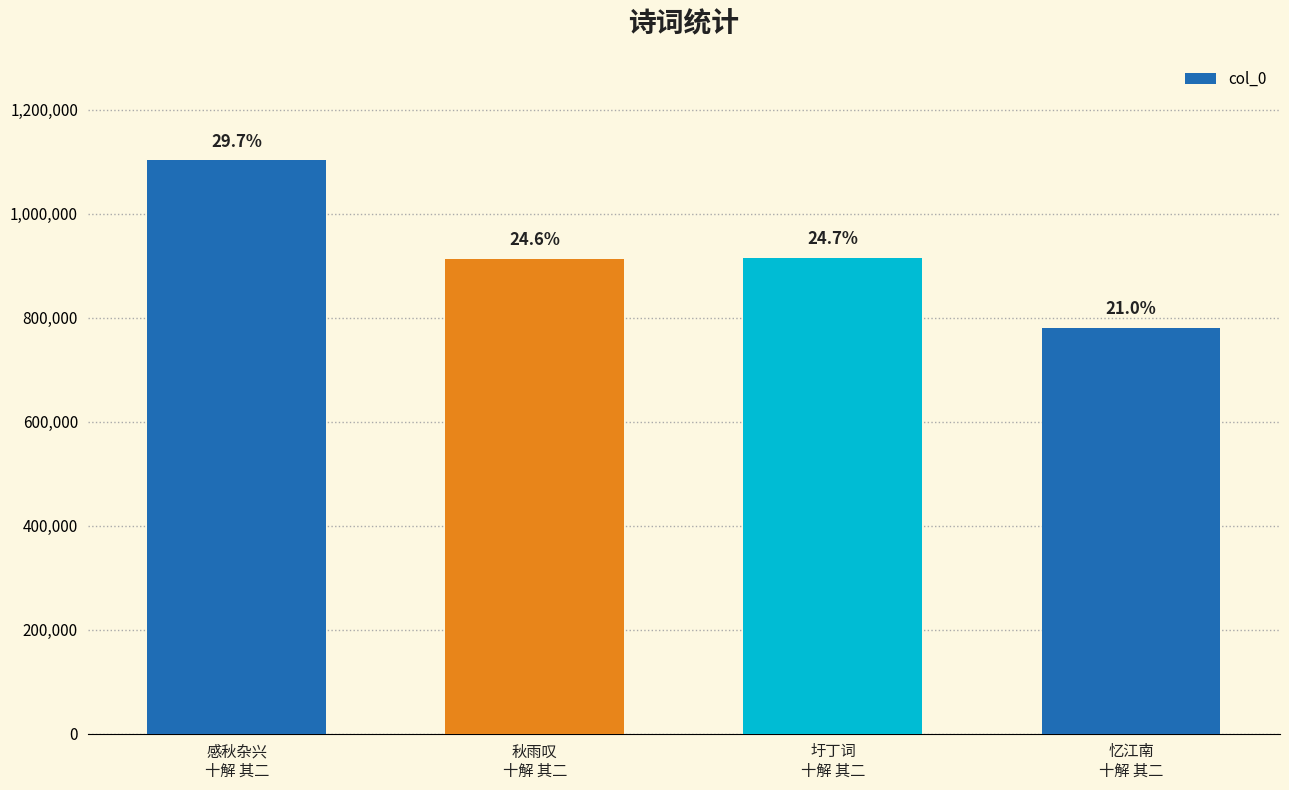

How many bars are there in total?

4